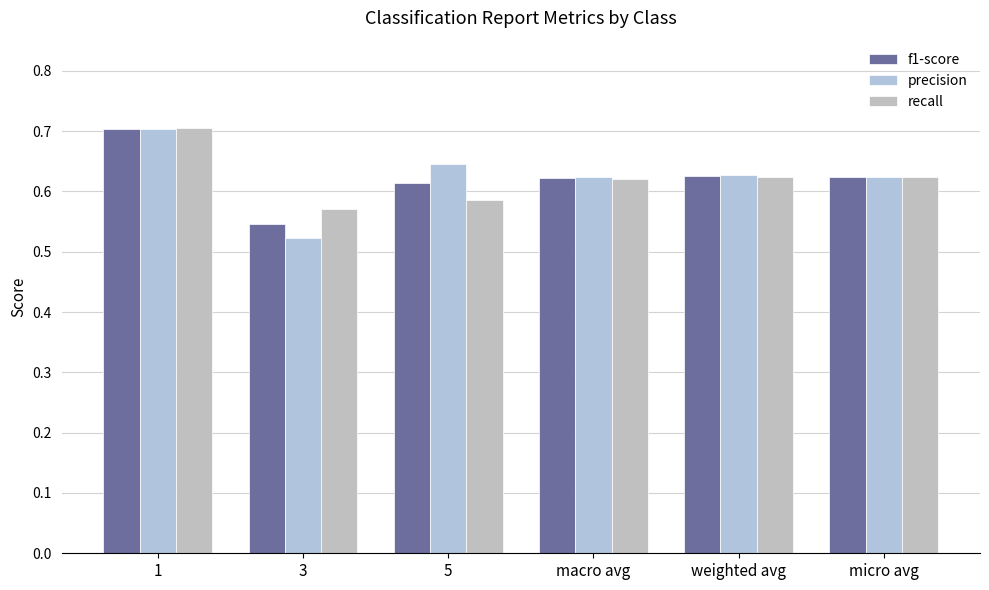

How many series are shown in this chart?

3